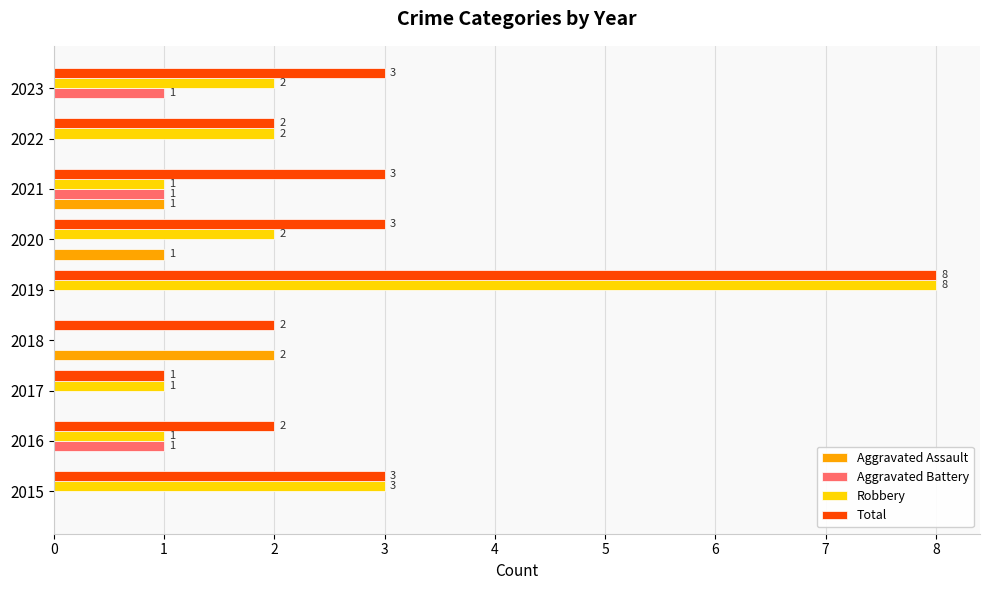

What is the sum of all Aggravated Battery values?

3